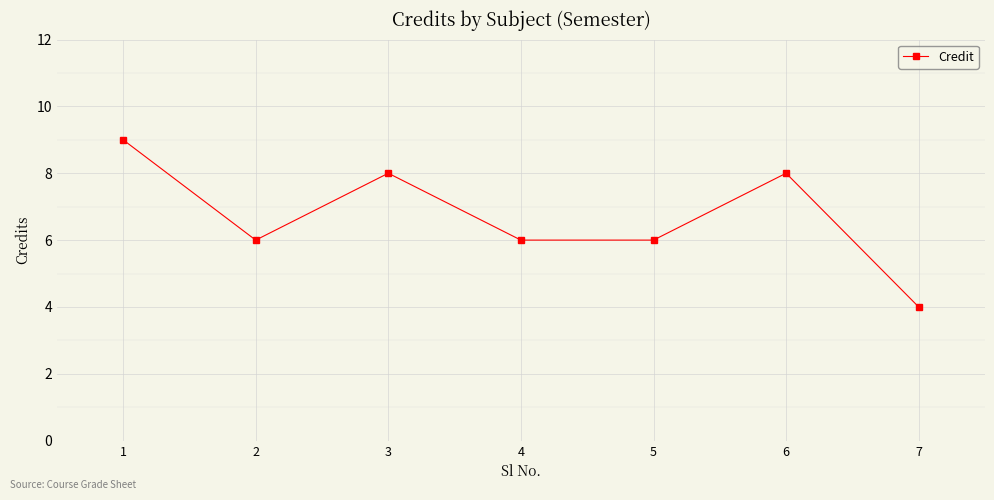

How many values are between 6 and 8?

5